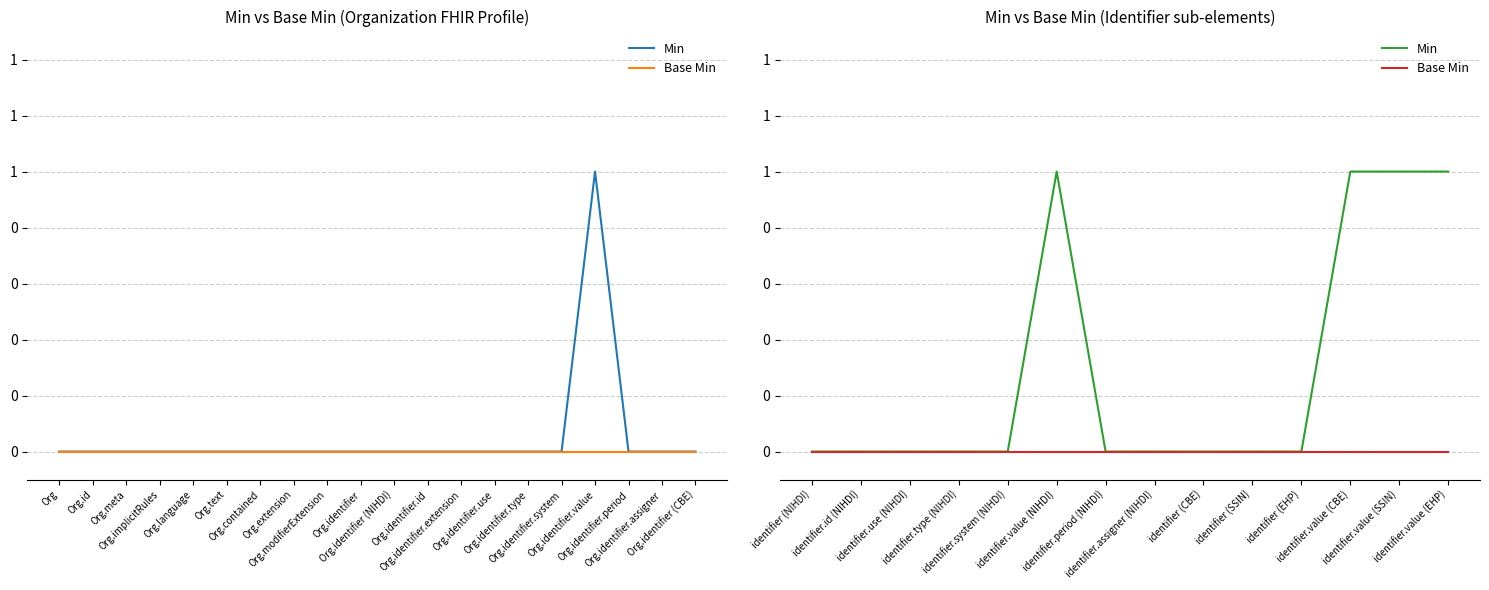

Count the Min values in the range 0 to 1.

14